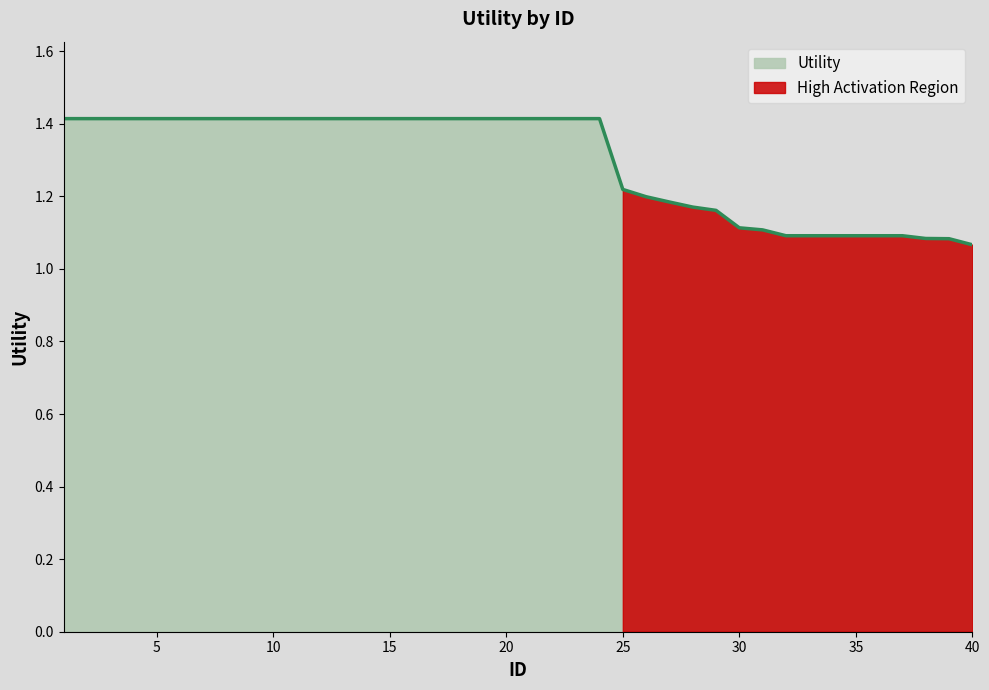

What is the minimum value shown in the chart?

1.1